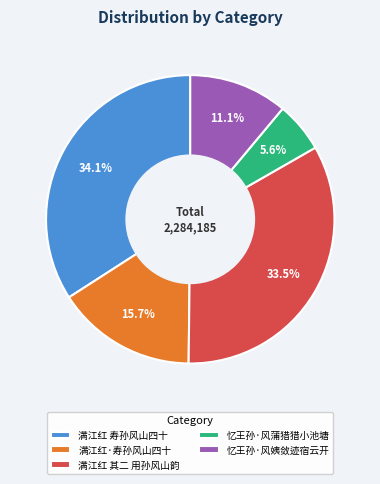

To the nearest percent, what percentage of the pie is 满江红 寿孙风山四十?

34%